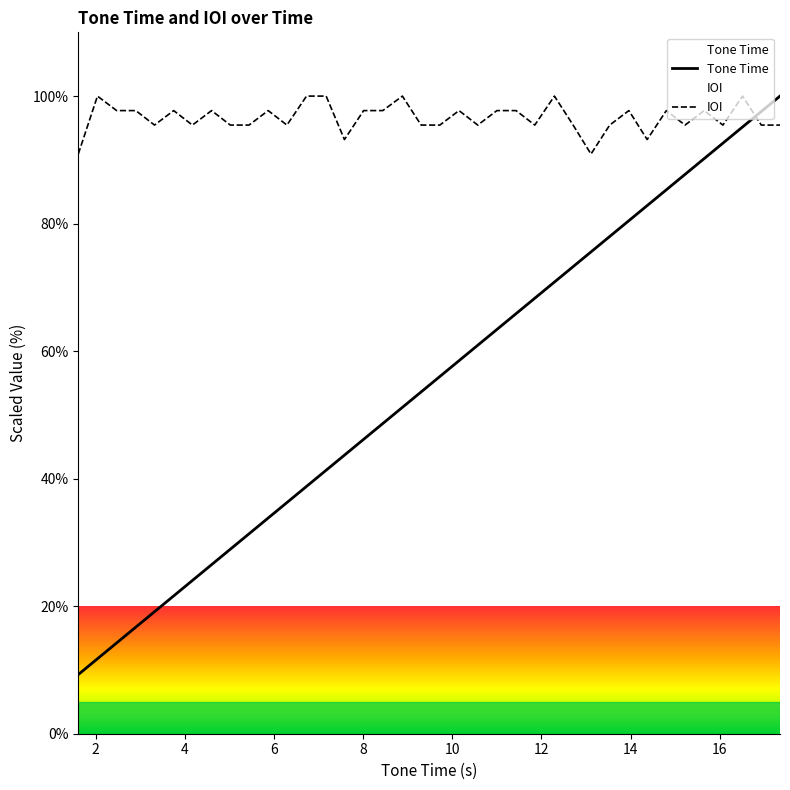

Rank the series at 5.44 from highest to lowest value.

IOI, Tone Time